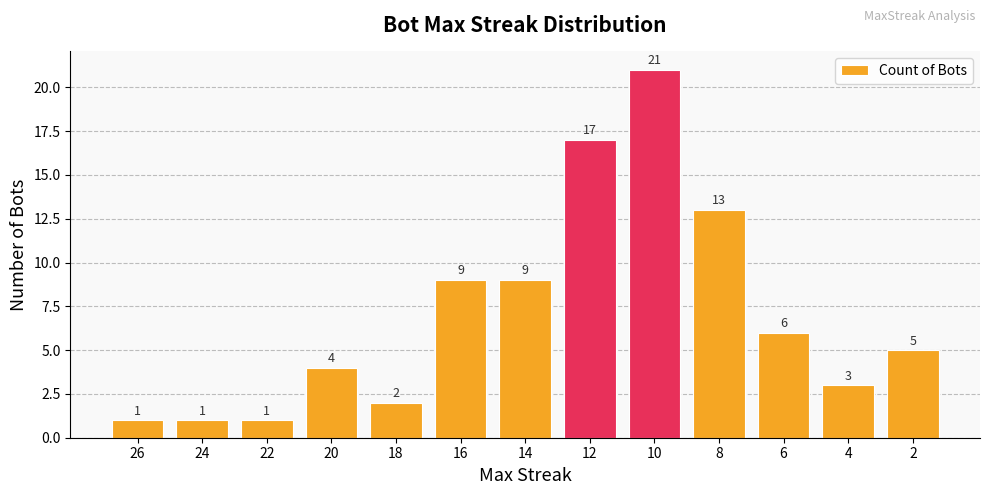

What value does the data have at 16?

9